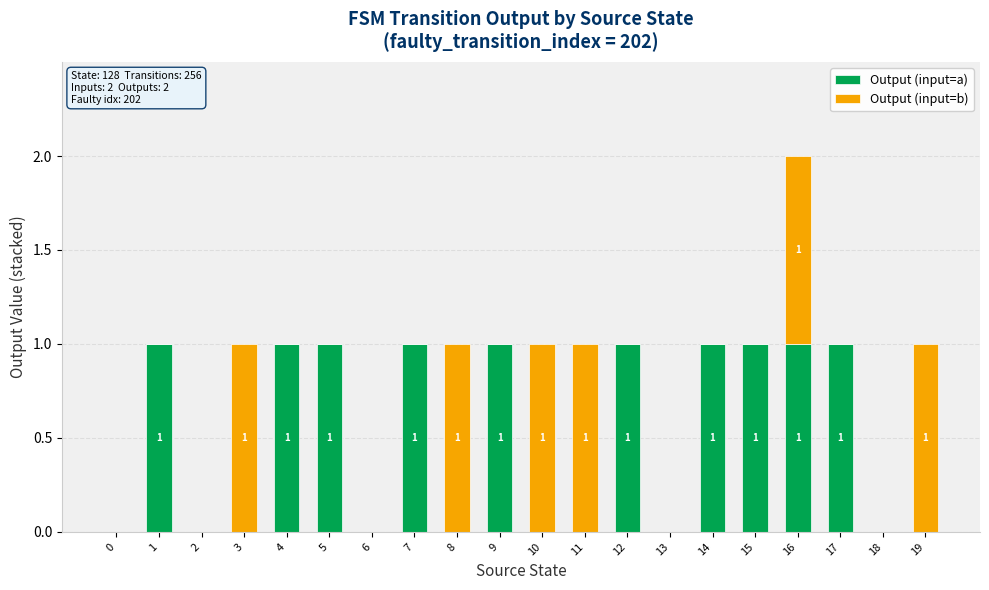

The Output (input=a) series shows 1 at 10. True or false?

False